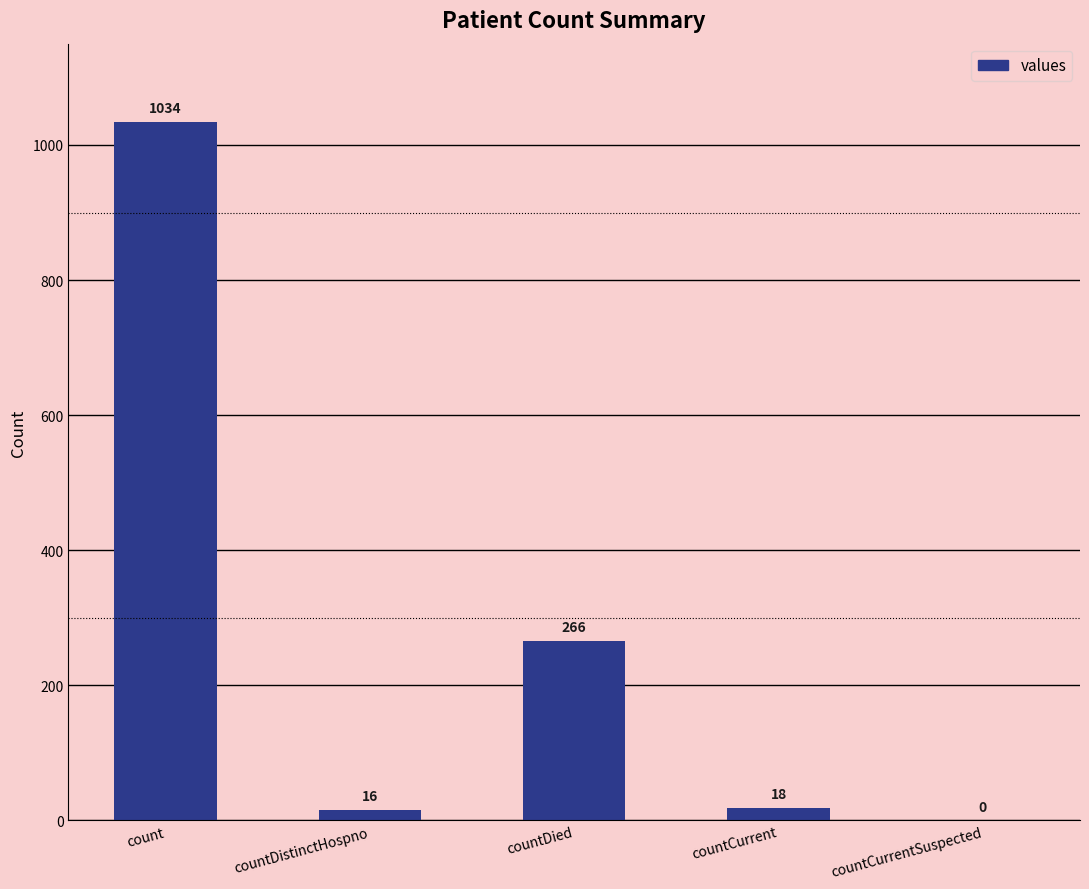

What is the greatest value displayed?

1034